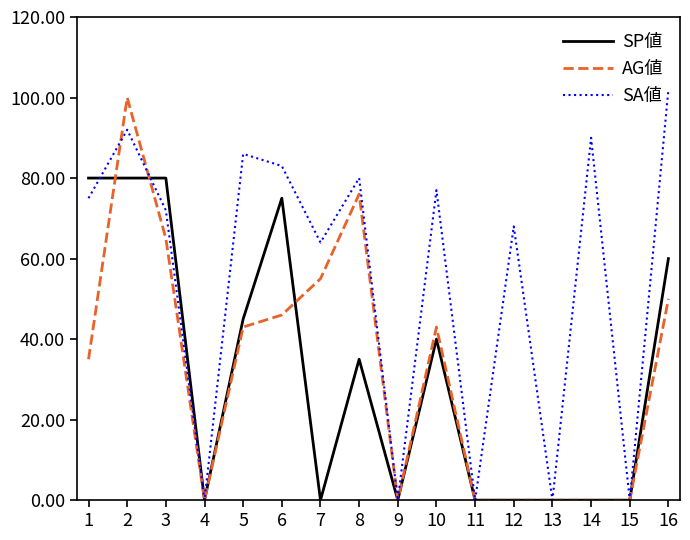

Which series has the largest total across all categories?

SA値